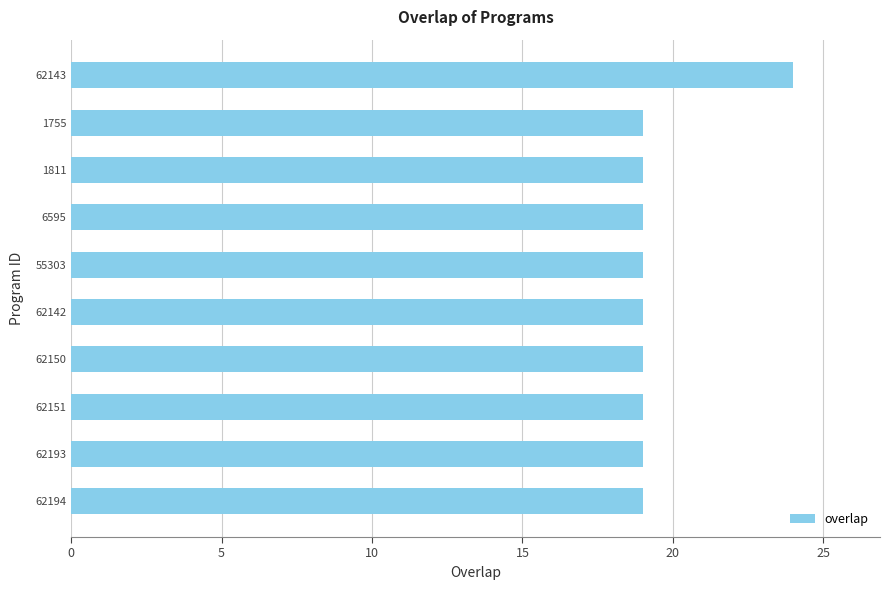

Reading top to bottom, transcribe all the data shown in this chart.

24	19	19	19	19	19	19	19	19	19